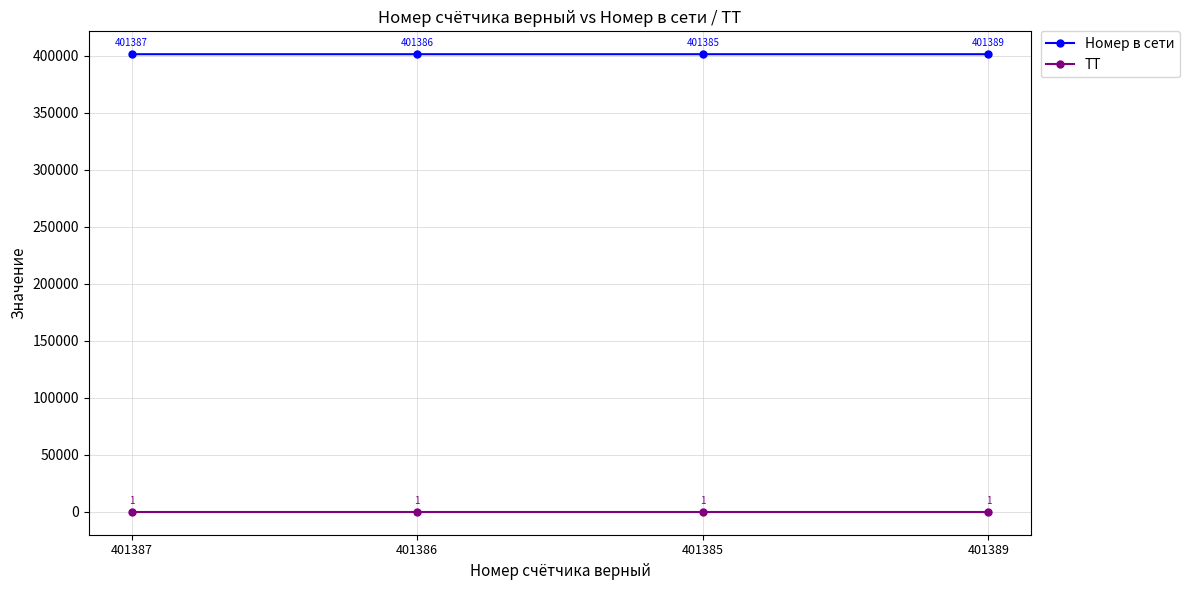

What is the spread (max minus min) of values at 401387?

401386